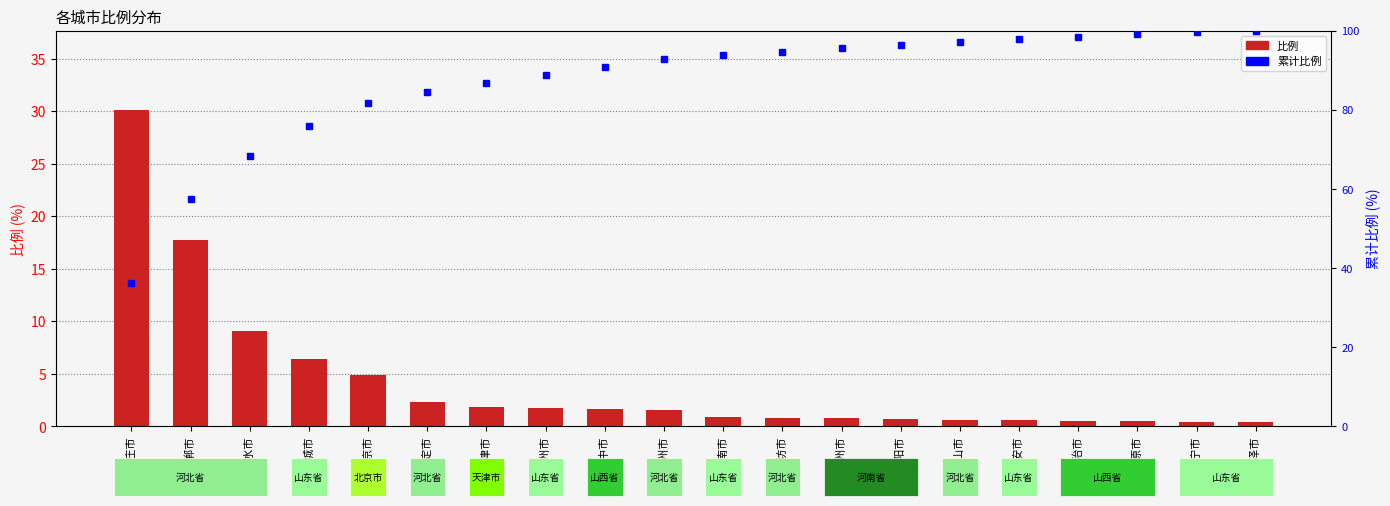

What is the label of the 6th bar from the left?

保定市